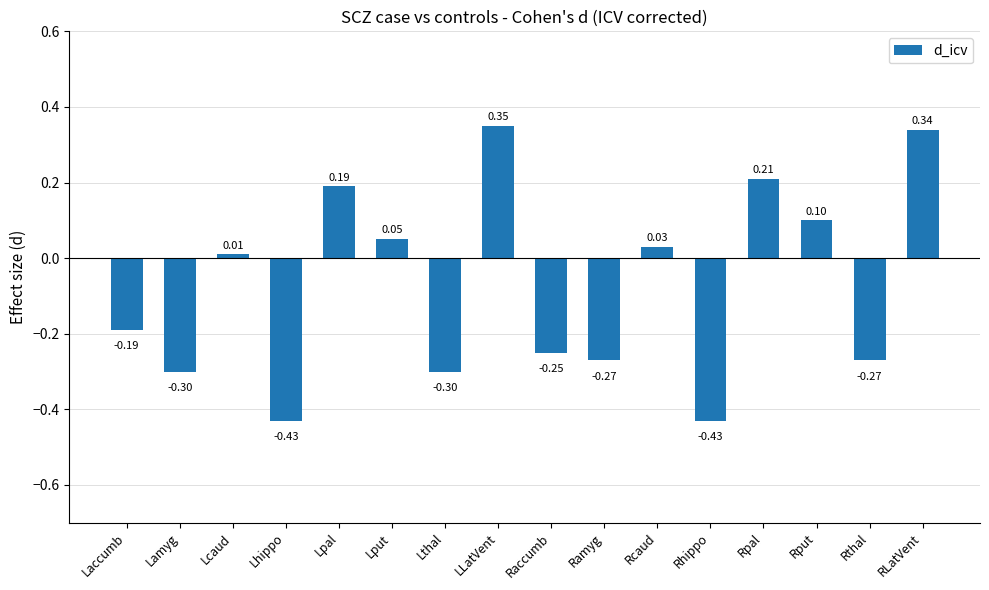

At which label does the data first exceed 0?

Lcaud